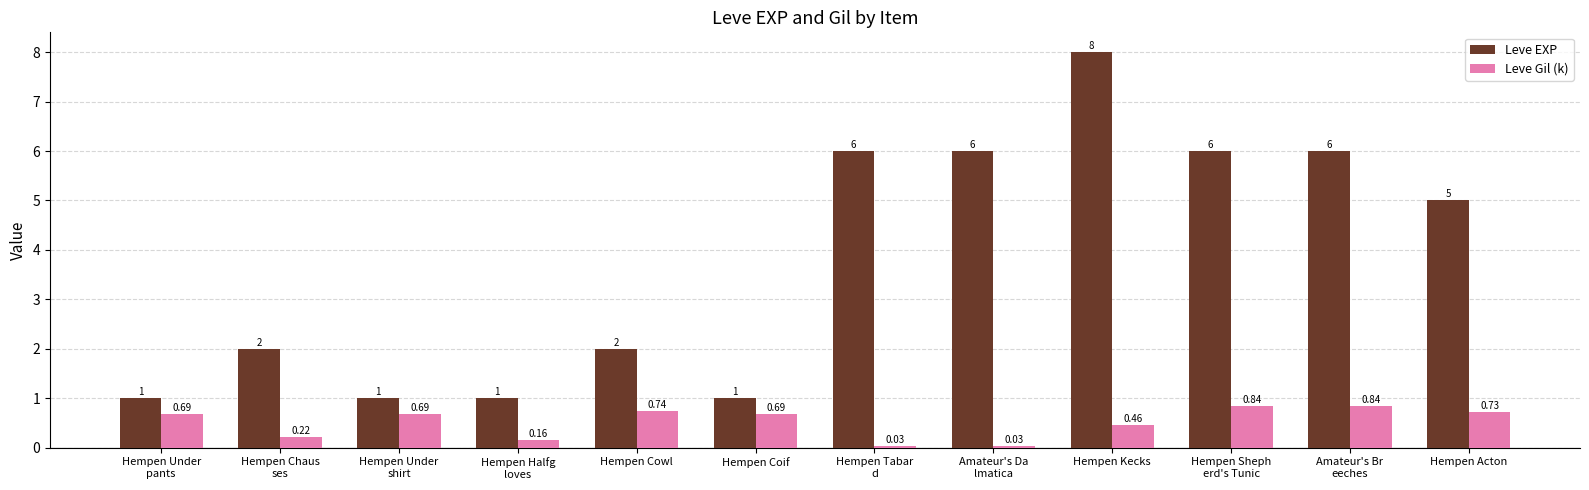

Which series has the widest spread of values?

Leve EXP